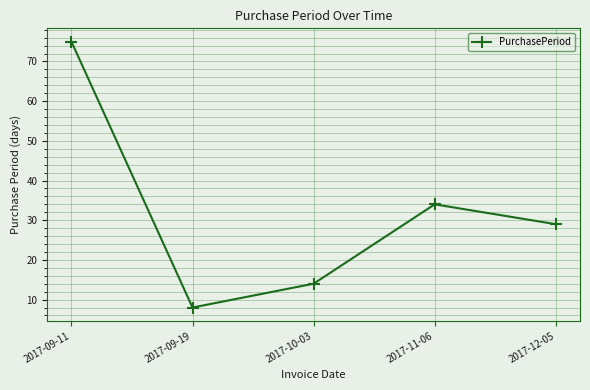

Rank the categories by value from lowest to highest.

2017-09-19, 2017-10-03, 2017-12-05, 2017-11-06, 2017-09-11